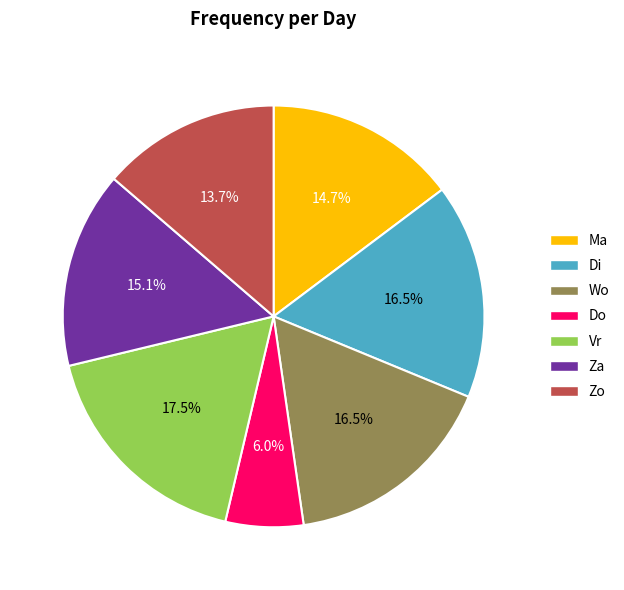

Count the number of slices in the pie.

7